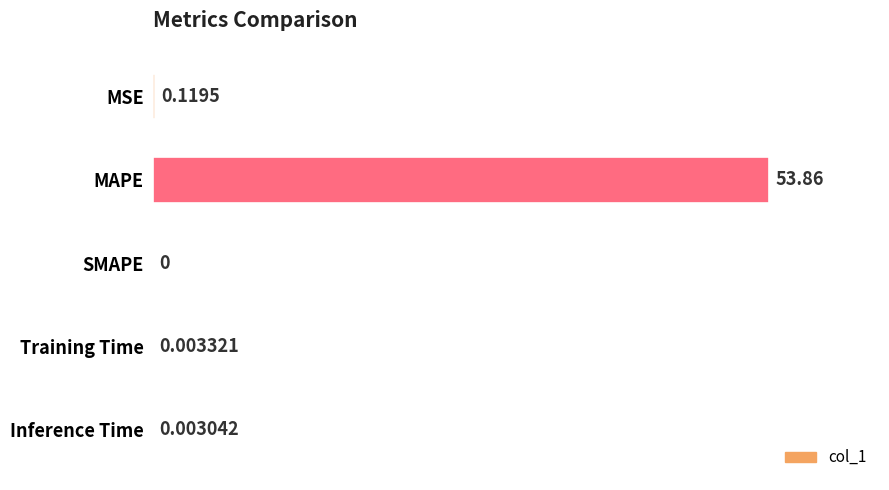

At which category does the chart reach its peak across all series?

MAPE